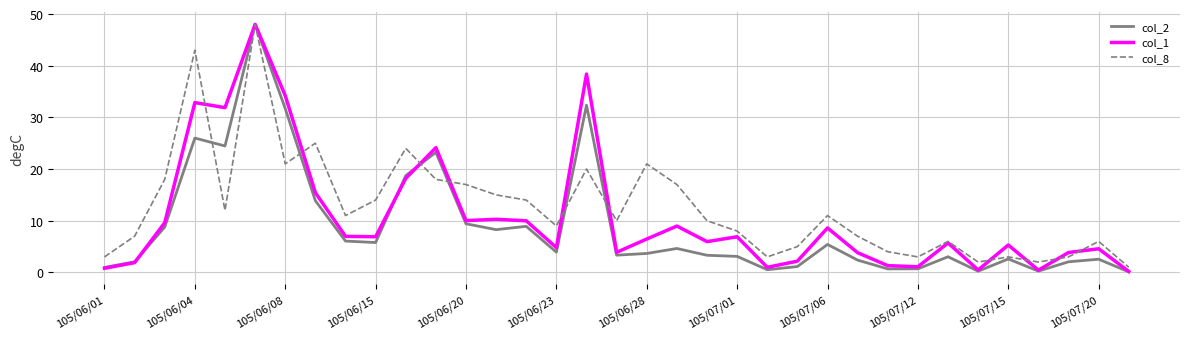

What is the maximum value for col_8?

48.0